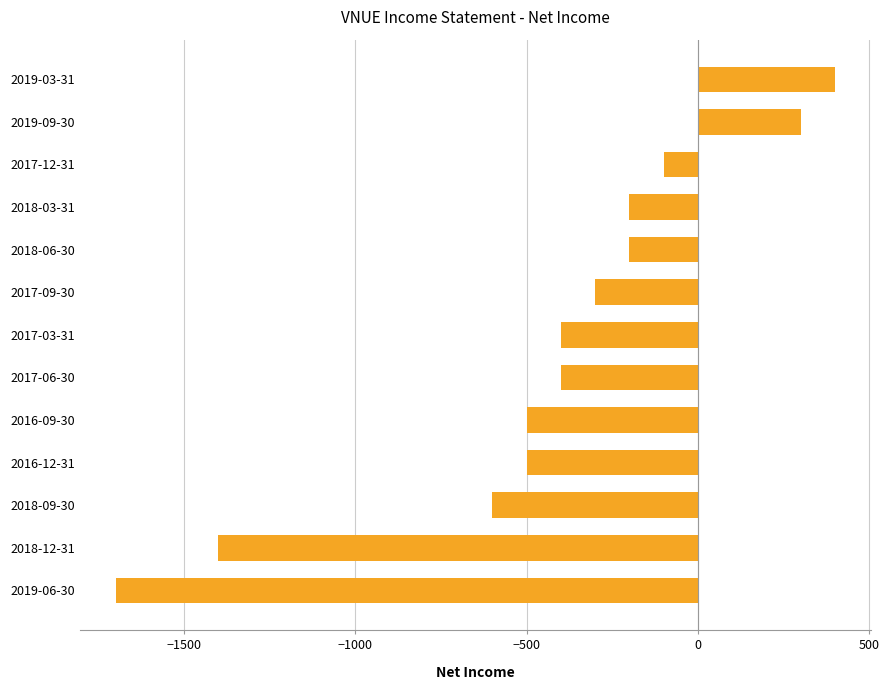

Reading bottom to top, extract all data points from this chart.

2019-06-30=-1700	2018-12-31=-1400	2018-09-30=-600	2016-12-31=-500	2016-09-30=-500	2017-06-30=-400	2017-03-31=-400	2017-09-30=-300	2018-06-30=-200	2018-03-31=-200	2017-12-31=-100	2019-09-30=300	2019-03-31=400